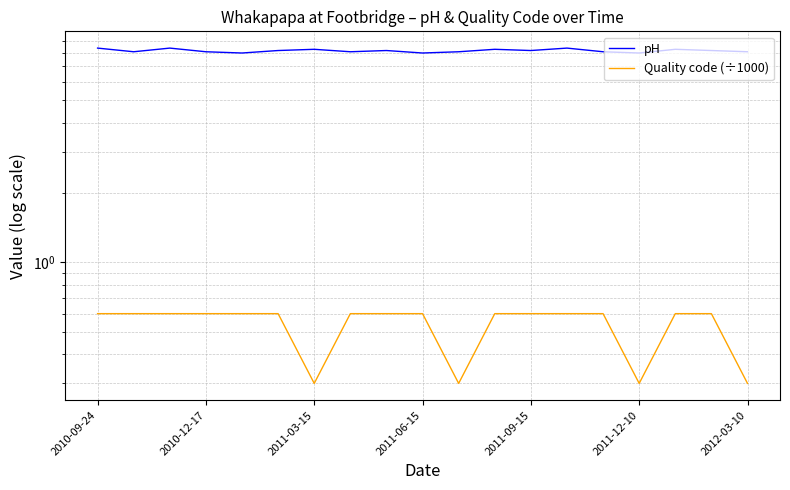

True or false: Quality code (÷1000) has more than 0 interior local peaks.

False